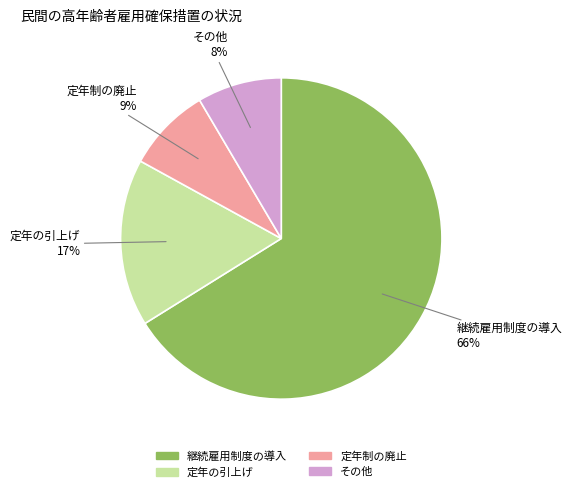

To the nearest percent, what is the combined percentage of 定年制の廃止 and 継続雇用制度の導入?

75%